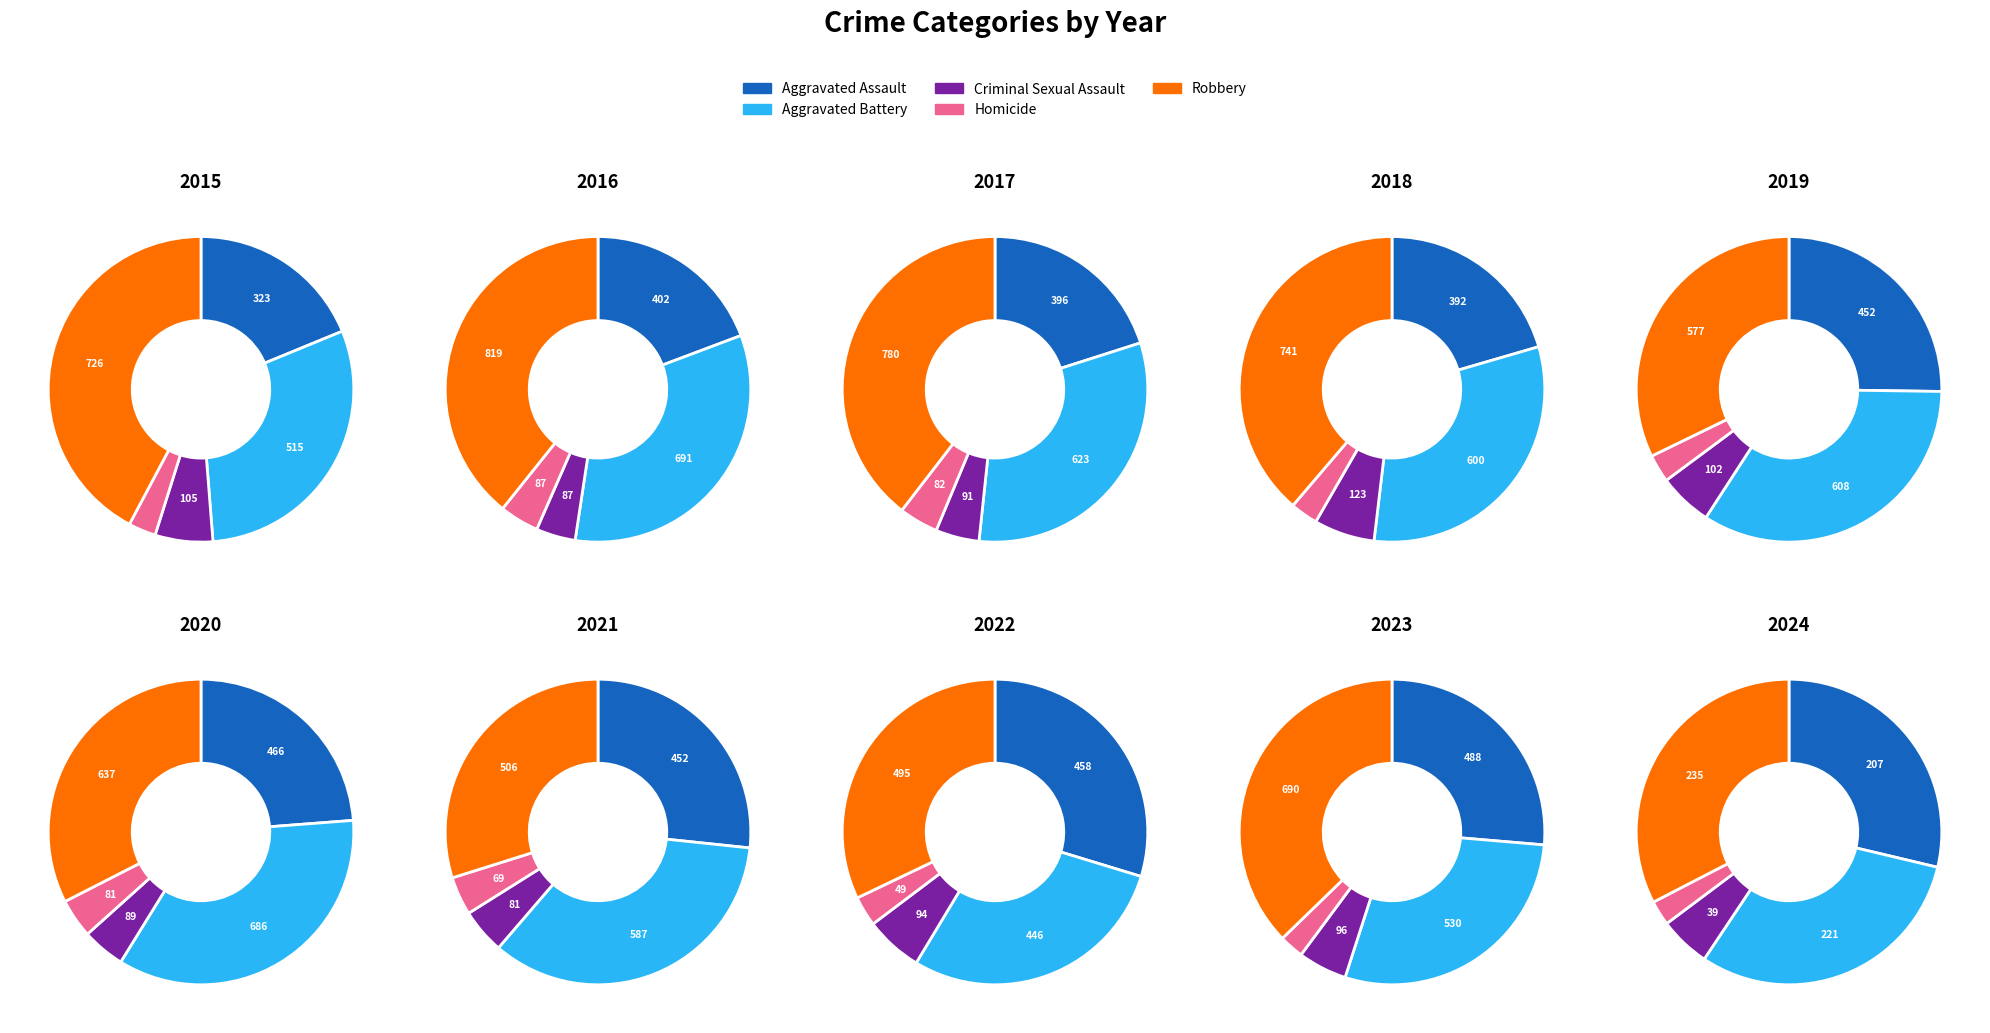

Combined, do 2022 and 2015 account for over 50%?

No